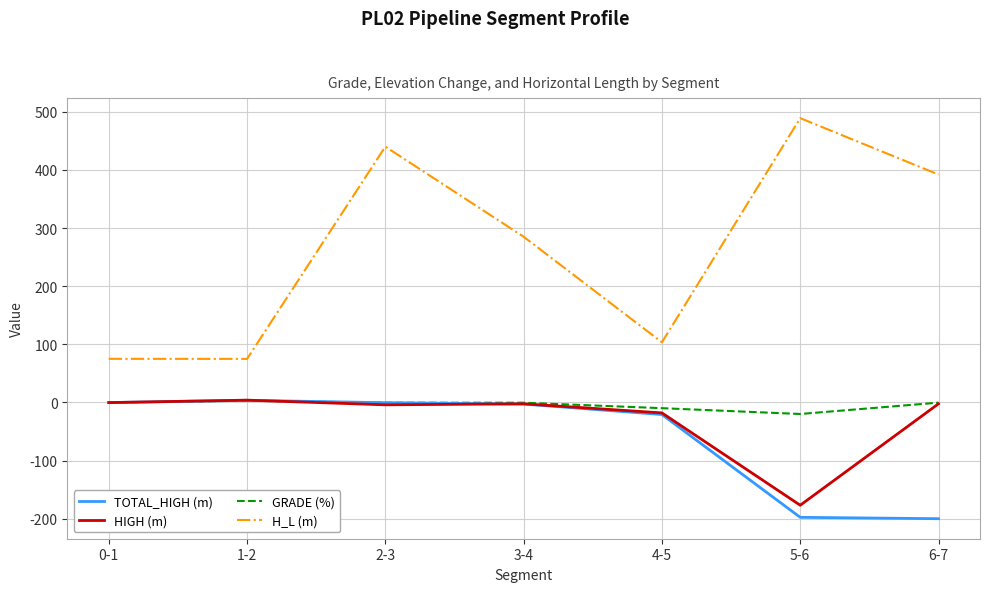

Which series has the largest total across all categories?

H_L (m)